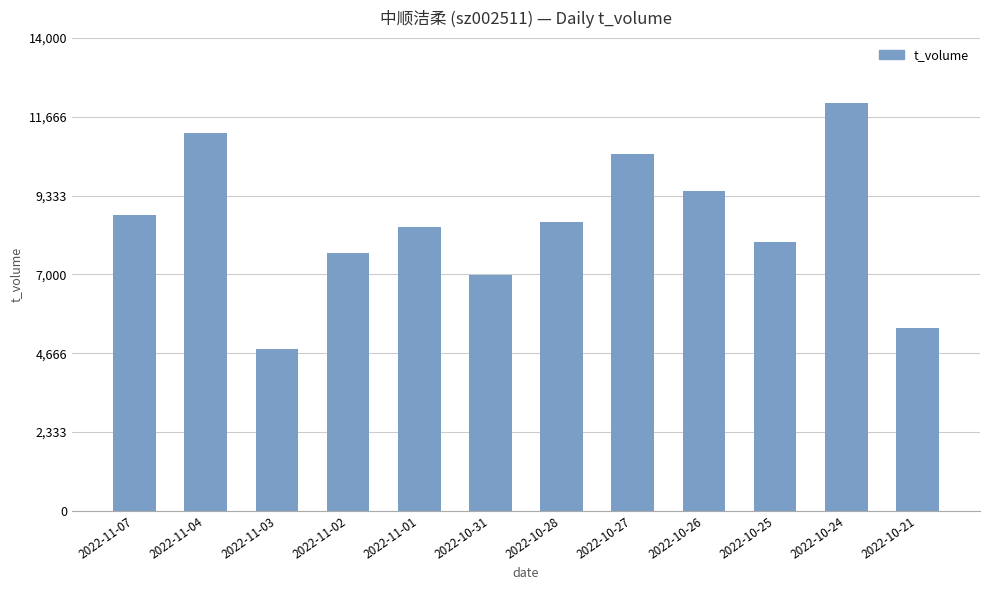

What is the value of the 12th bar from the left?

5409